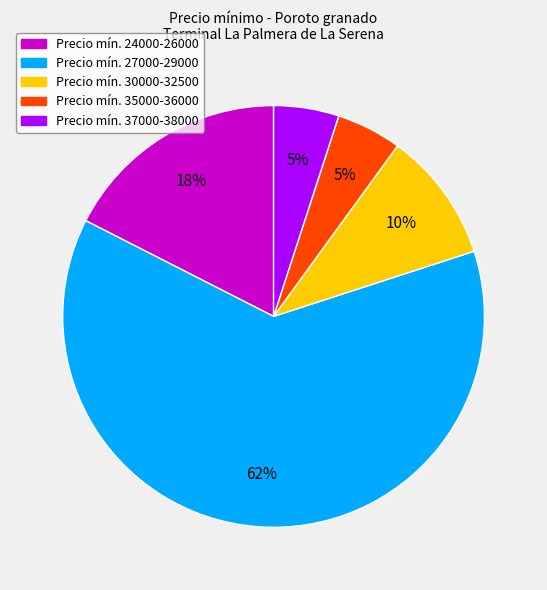

Is there a majority slice in this chart?

Yes